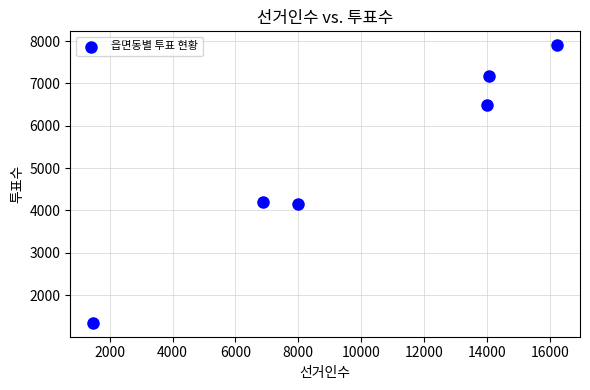

What is the range of Y values (max minus min)?

6558